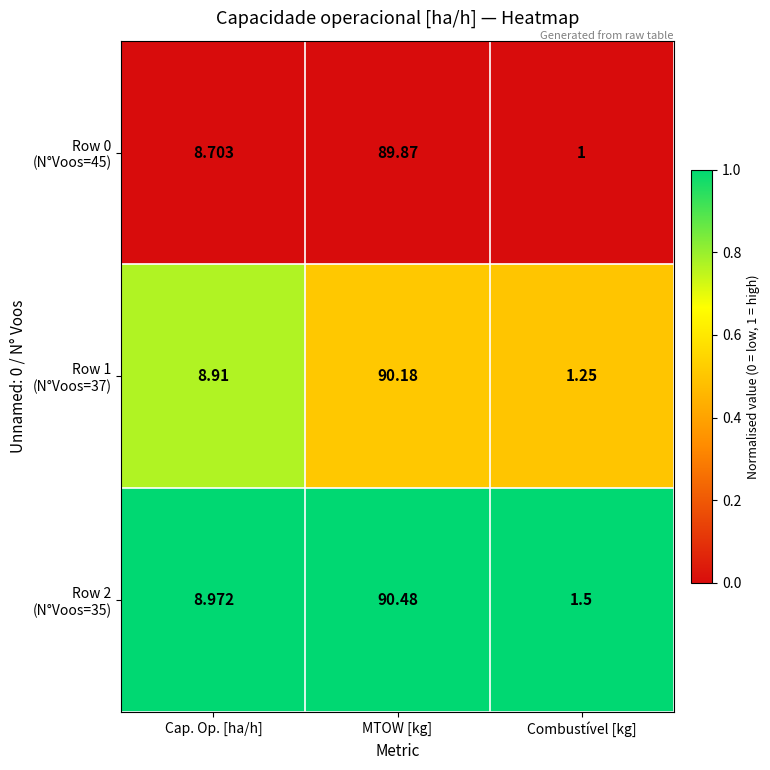

What is the total value across all series at Cap. Op. [ha/h]?

26.6